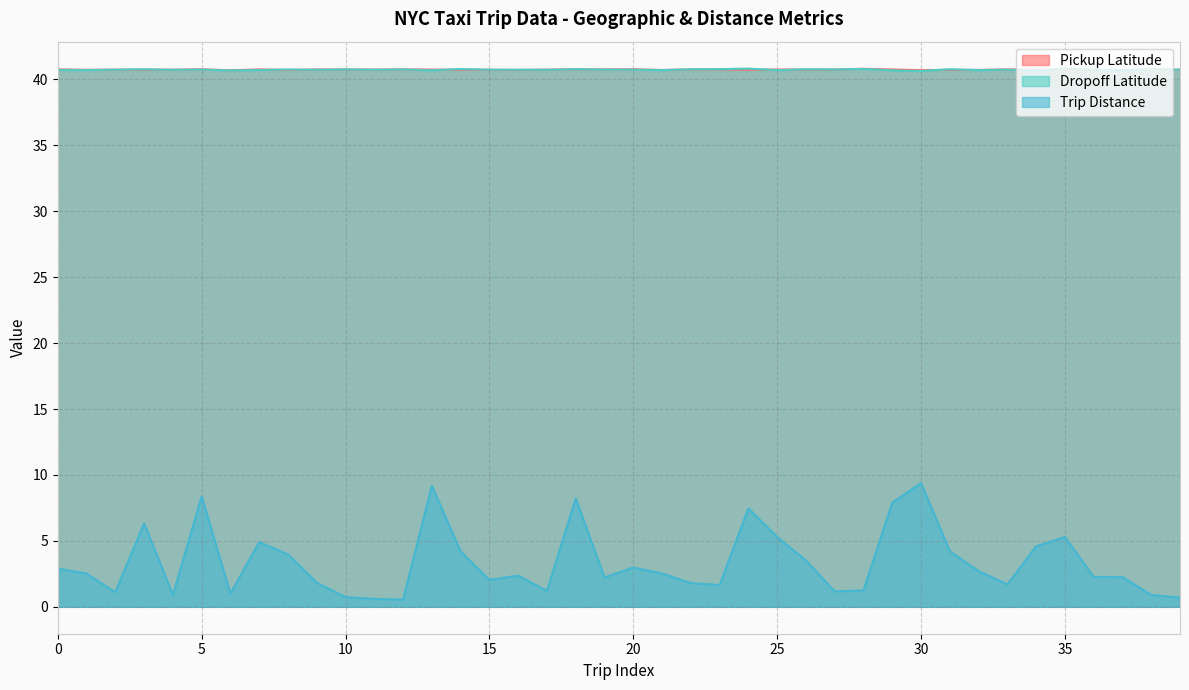

What is the value of the Dropoff Latitude point at the 10th from the left?

40.7